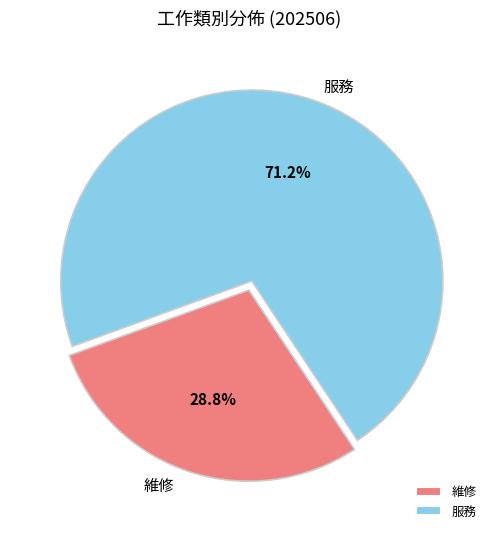

To the nearest percent, what portion does 維修 represent?

29%